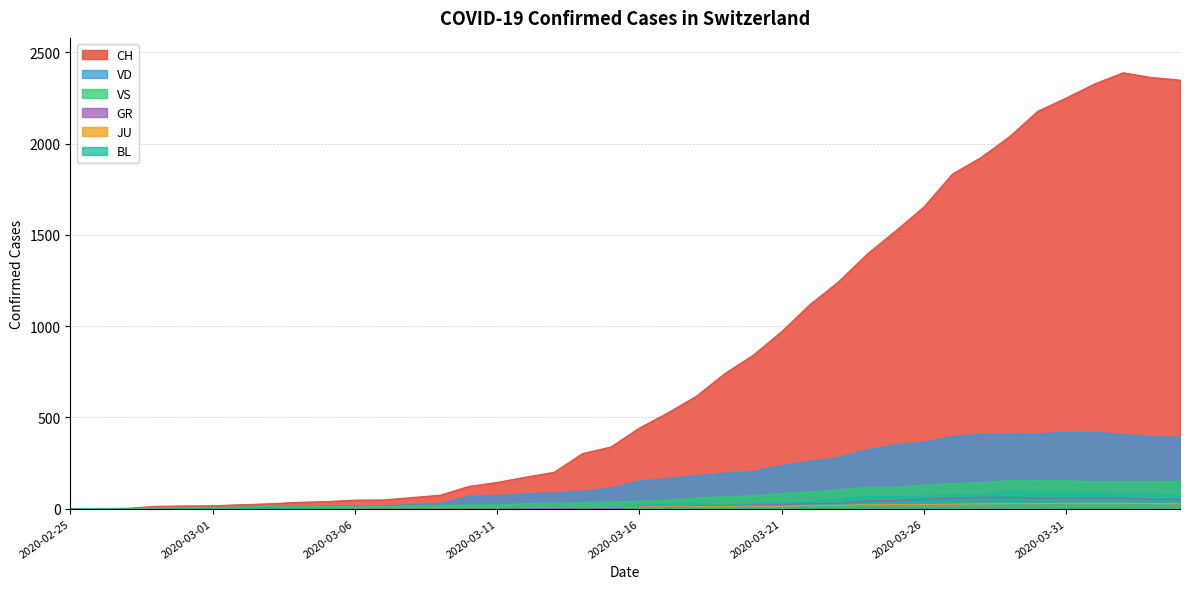

List the labels in order of JU value, largest first.

2020-03-31, 2020-04-01, 2020-04-02, 2020-03-29, 2020-03-30, 2020-04-03, 2020-03-28, 2020-04-04, 2020-03-27, 2020-03-25, 2020-03-24, 2020-03-26, 2020-03-22, 2020-03-23, 2020-03-20, 2020-03-21, 2020-03-19, 2020-03-17, 2020-03-18, 2020-03-15, 2020-03-16, 2020-03-13, 2020-03-14, 2020-03-11, 2020-03-12, 2020-03-06, 2020-03-07, 2020-03-08, 2020-03-09, 2020-03-10, 2020-03-05, 2020-02-27, 2020-02-28, 2020-02-29, 2020-03-01, 2020-03-02, 2020-03-03, 2020-03-04, 2020-02-25, 2020-02-26